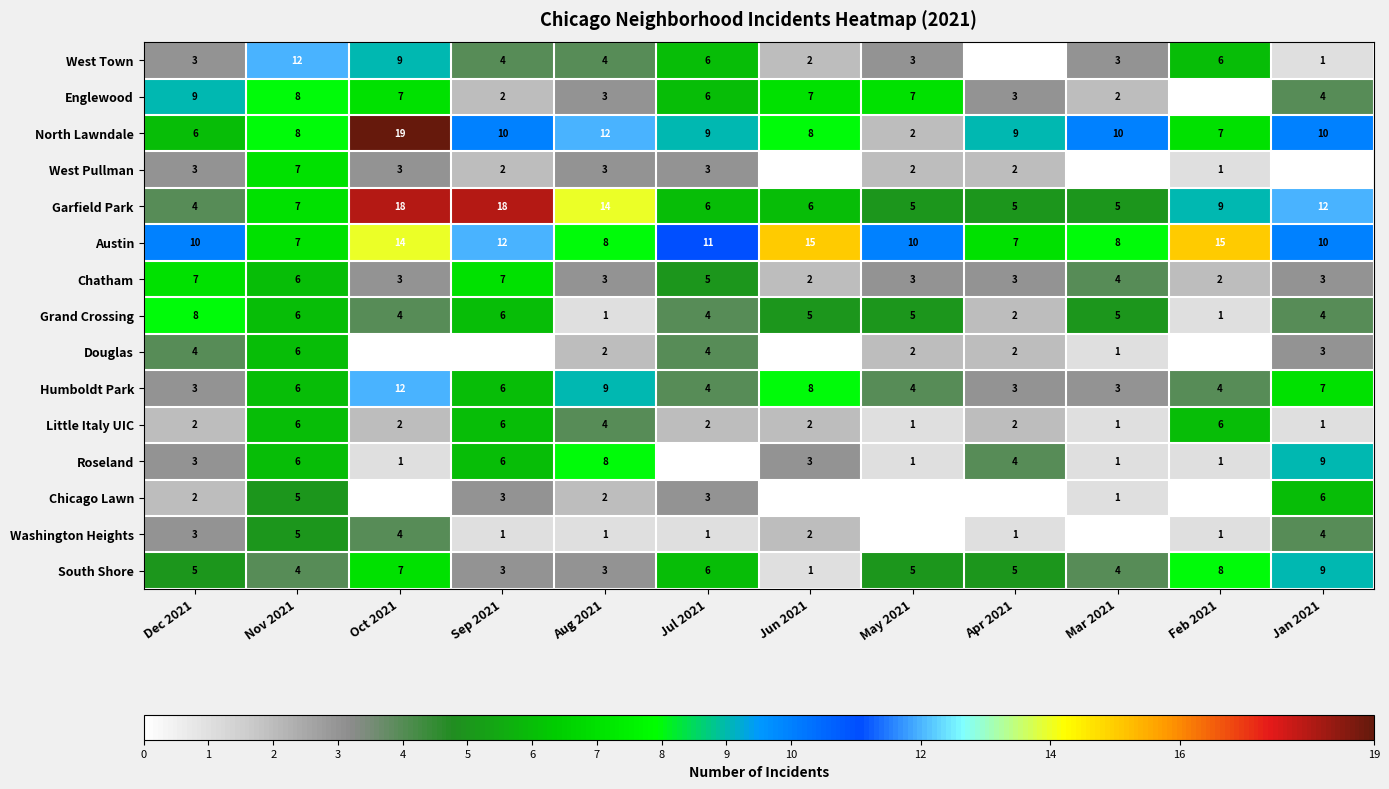

True or false: Garfield Park has a value of 11 at Nov 2021.

False